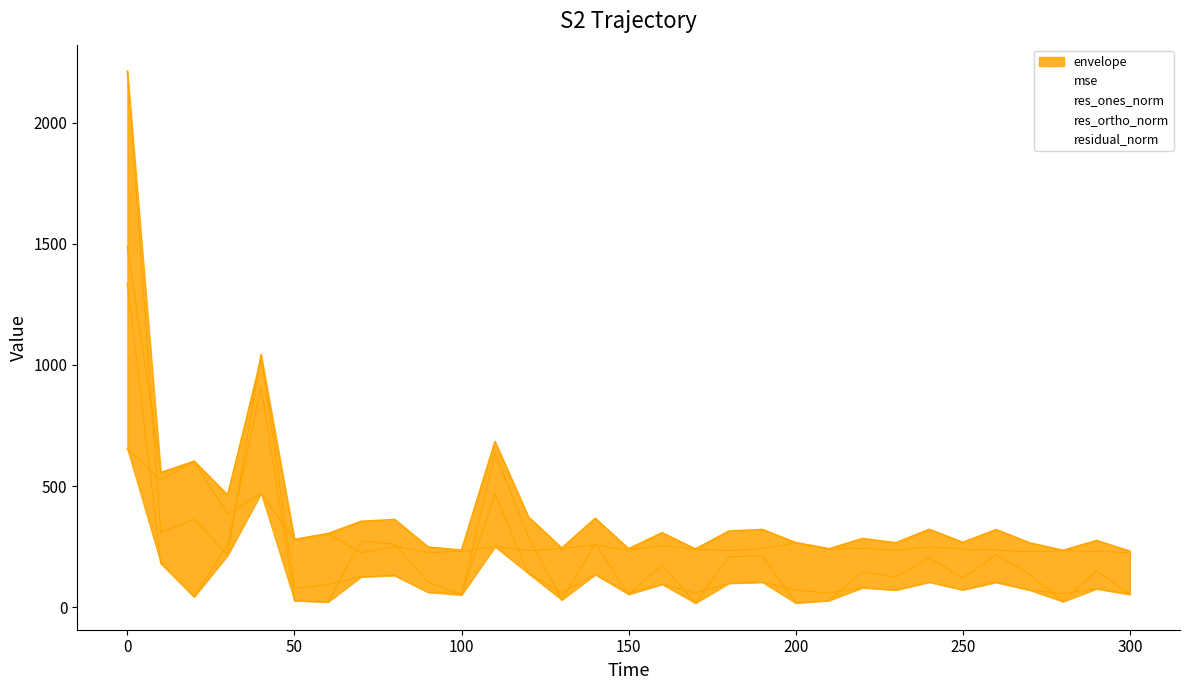

Where is the first local maximum for res_ortho_norm?

50